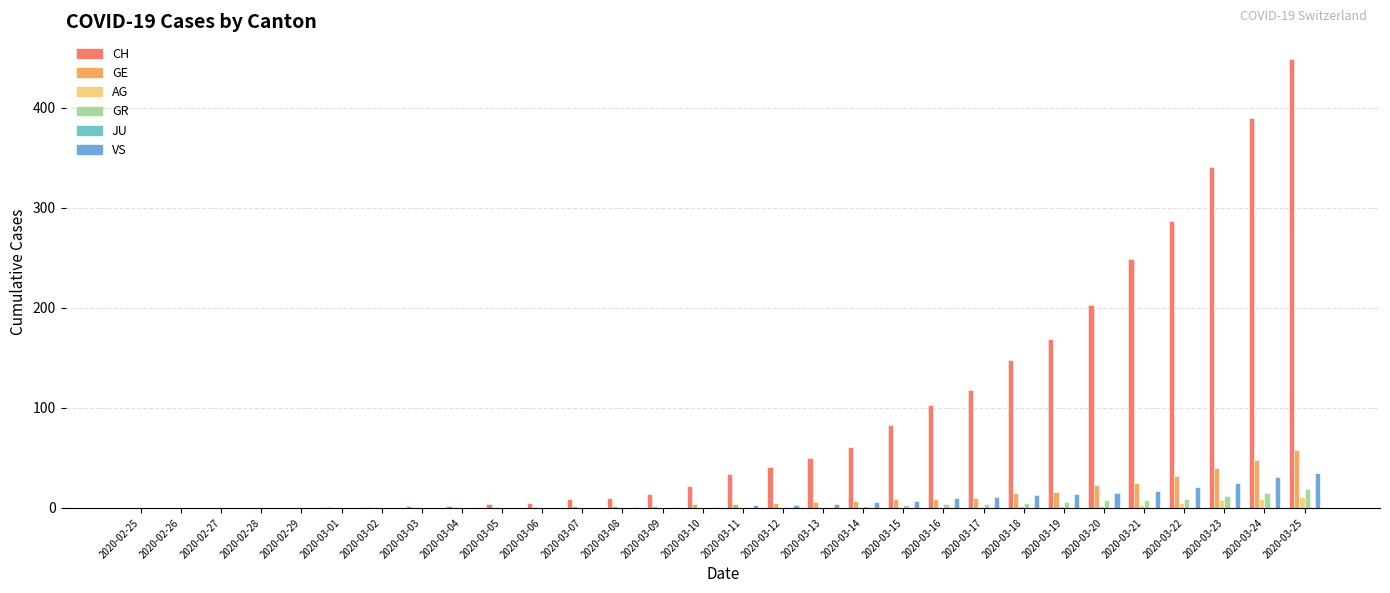

Reading left to right, transcribe all the data shown in this chart.

CH: 2020-02-25=0	2020-02-26=0	2020-02-27=0	2020-02-28=0	2020-02-29=0	2020-03-01=1	2020-03-02=1	2020-03-03=2	2020-03-04=2	2020-03-05=4	2020-03-06=5	2020-03-07=9	2020-03-08=10	2020-03-09=14	2020-03-10=22	2020-03-11=34	2020-03-12=41	2020-03-13=50	2020-03-14=61	2020-03-15=83	2020-03-16=103	2020-03-17=118	2020-03-18=148	2020-03-19=169	2020-03-20=203	2020-03-21=249	2020-03-22=287	2020-03-23=341	2020-03-24=390	2020-03-25=449
GE: 2020-02-25=0	2020-02-26=0	2020-02-27=0	2020-02-28=0	2020-02-29=0	2020-03-01=0	2020-03-02=0	2020-03-03=0	2020-03-04=0	2020-03-05=0	2020-03-06=1	2020-03-07=2	2020-03-08=2	2020-03-09=2	2020-03-10=4	2020-03-11=4	2020-03-12=5	2020-03-13=6	2020-03-14=7	2020-03-15=9	2020-03-16=9	2020-03-17=10	2020-03-18=15	2020-03-19=16	2020-03-20=23	2020-03-21=25	2020-03-22=32	2020-03-23=40	2020-03-24=48	2020-03-25=58
AG: 2020-02-25=0	2020-02-26=0	2020-02-27=0	2020-02-28=0	2020-02-29=0	2020-03-01=0	2020-03-02=0	2020-03-03=0	2020-03-04=0	2020-03-05=0	2020-03-06=0	2020-03-07=0	2020-03-08=0	2020-03-09=0	2020-03-10=0	2020-03-11=0	2020-03-12=0	2020-03-13=0	2020-03-14=1	2020-03-15=1	2020-03-16=1	2020-03-17=1	2020-03-18=2	2020-03-19=2	2020-03-20=2	2020-03-21=3	2020-03-22=5	2020-03-23=8	2020-03-24=9	2020-03-25=11
GR: 2020-02-25=0	2020-02-26=0	2020-02-27=0	2020-02-28=0	2020-02-29=0	2020-03-01=0	2020-03-02=0	2020-03-03=0	2020-03-04=0	2020-03-05=0	2020-03-06=0	2020-03-07=0	2020-03-08=0	2020-03-09=0	2020-03-10=0	2020-03-11=1	2020-03-12=1	2020-03-13=1	2020-03-14=2	2020-03-15=3	2020-03-16=4	2020-03-17=4	2020-03-18=5	2020-03-19=6	2020-03-20=8	2020-03-21=8	2020-03-22=9	2020-03-23=12	2020-03-24=15	2020-03-25=19
JU: 2020-02-25=0	2020-02-26=0	2020-02-27=0	2020-02-28=0	2020-02-29=0	2020-03-01=0	2020-03-02=0	2020-03-03=0	2020-03-04=0	2020-03-05=0	2020-03-06=0	2020-03-07=0	2020-03-08=0	2020-03-09=0	2020-03-10=0	2020-03-11=0	2020-03-12=0	2020-03-13=0	2020-03-14=0	2020-03-15=0	2020-03-16=0	2020-03-17=0	2020-03-18=0	2020-03-19=0	2020-03-20=0	2020-03-21=0	2020-03-22=0	2020-03-23=0	2020-03-24=0	2020-03-25=0
VS: 2020-02-25=0	2020-02-26=0	2020-02-27=0	2020-02-28=0	2020-02-29=0	2020-03-01=0	2020-03-02=0	2020-03-03=0	2020-03-04=0	2020-03-05=0	2020-03-06=0	2020-03-07=0	2020-03-08=1	2020-03-09=1	2020-03-10=1	2020-03-11=3	2020-03-12=3	2020-03-13=4	2020-03-14=6	2020-03-15=7	2020-03-16=10	2020-03-17=11	2020-03-18=13	2020-03-19=14	2020-03-20=15	2020-03-21=17	2020-03-22=21	2020-03-23=25	2020-03-24=31	2020-03-25=35